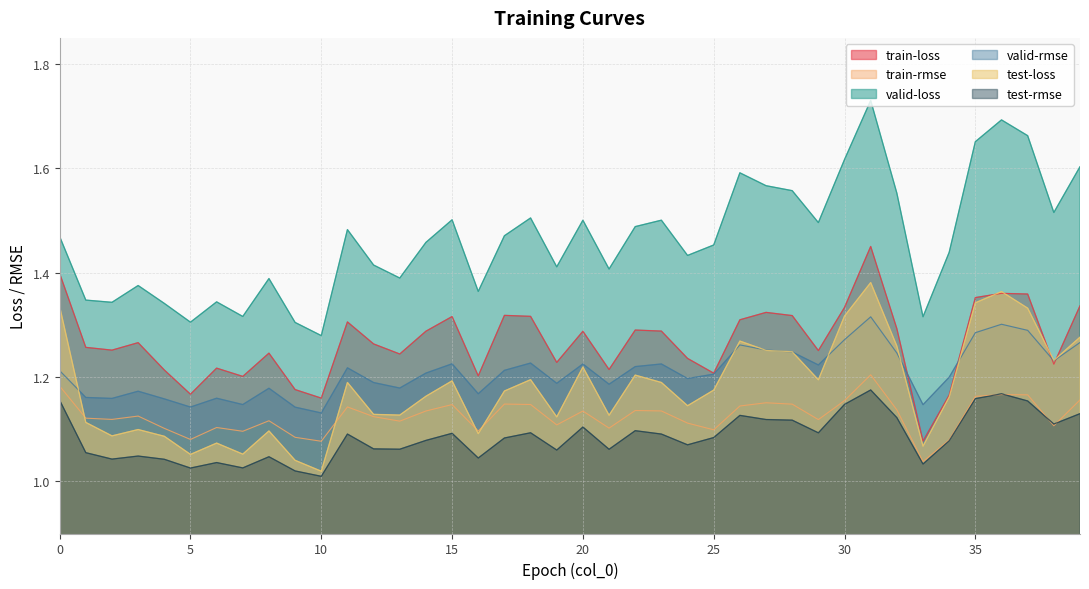

Rank the categories by test-rmse value from highest to lowest.

31, 36, 35, 0, 37, 30, 39, 26, 32, 27, 28, 38, 20, 22, 18, 29, 15, 11, 23, 25, 17, 14, 34, 24, 12, 13, 21, 19, 1, 3, 8, 16, 2, 4, 6, 33, 7, 5, 9, 10